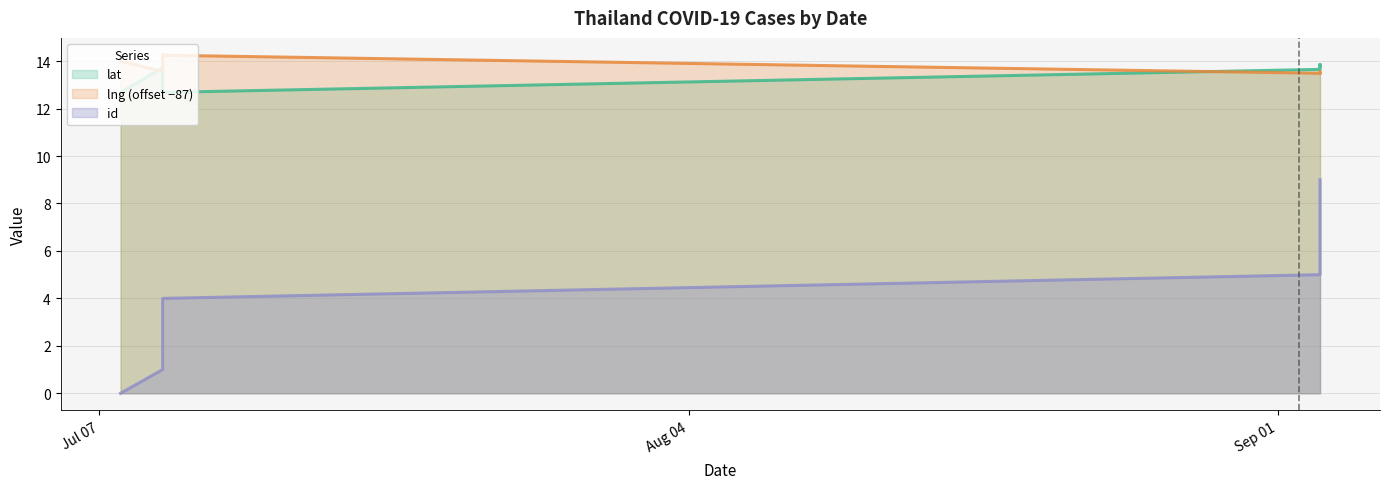

Rank the series by their maximum value, from highest to lowest.

lng, lat, id